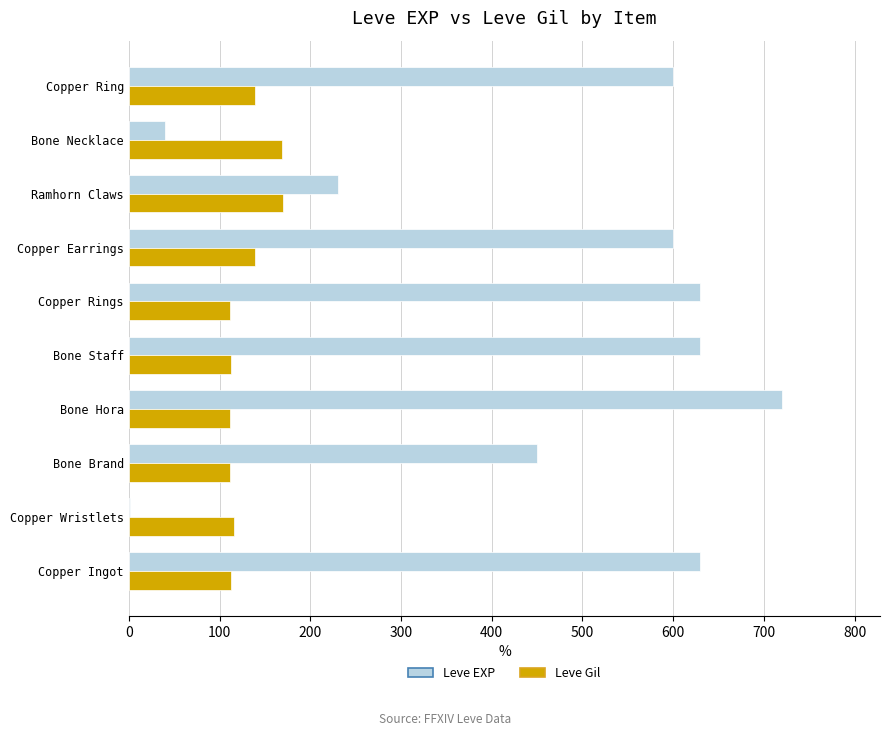

At which category is the sum across all series the highest?

Bone Hora